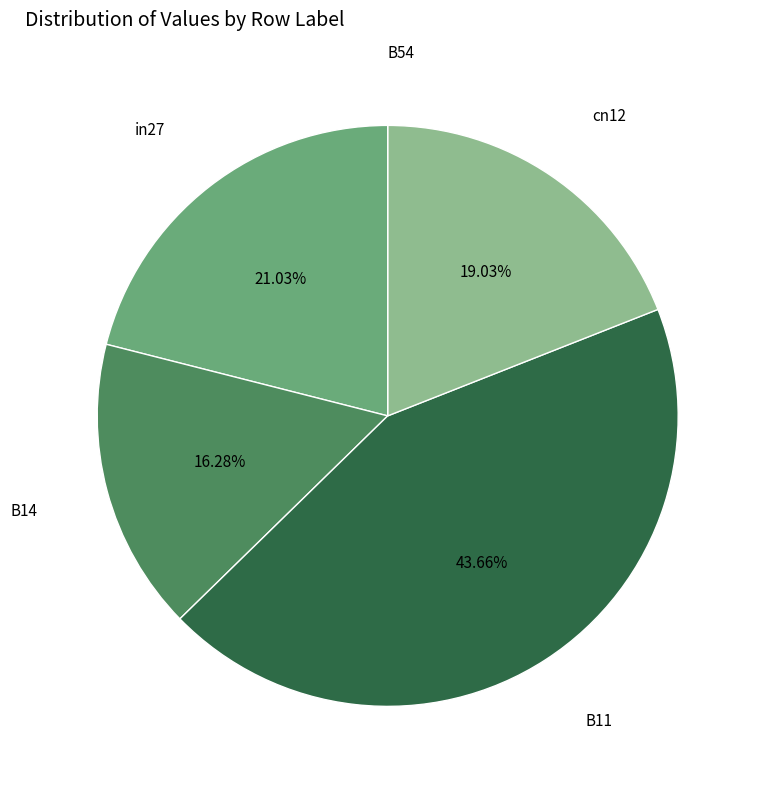

Is there a majority slice in this chart?

No